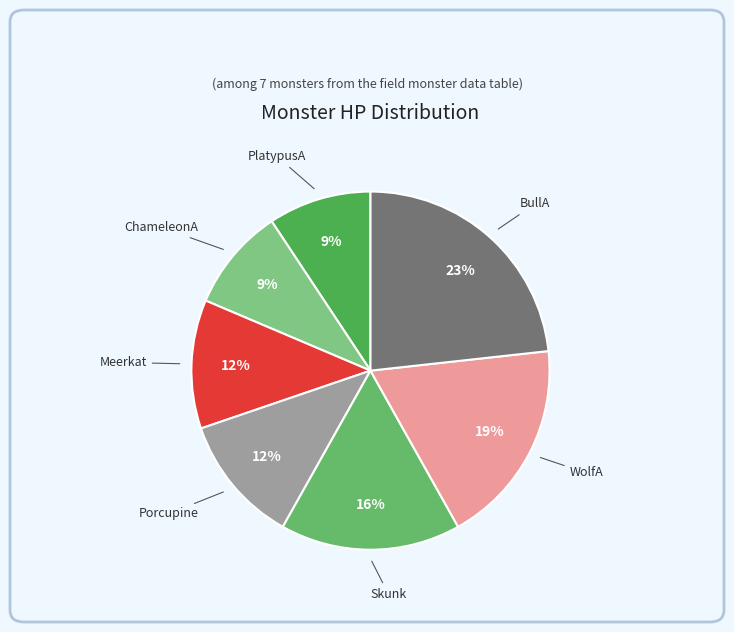

Does PlatypusA represent more than half of the total?

No